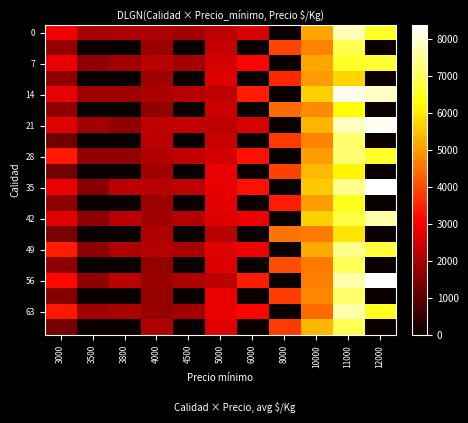

Between 11000 and 8000, which is larger?

11000